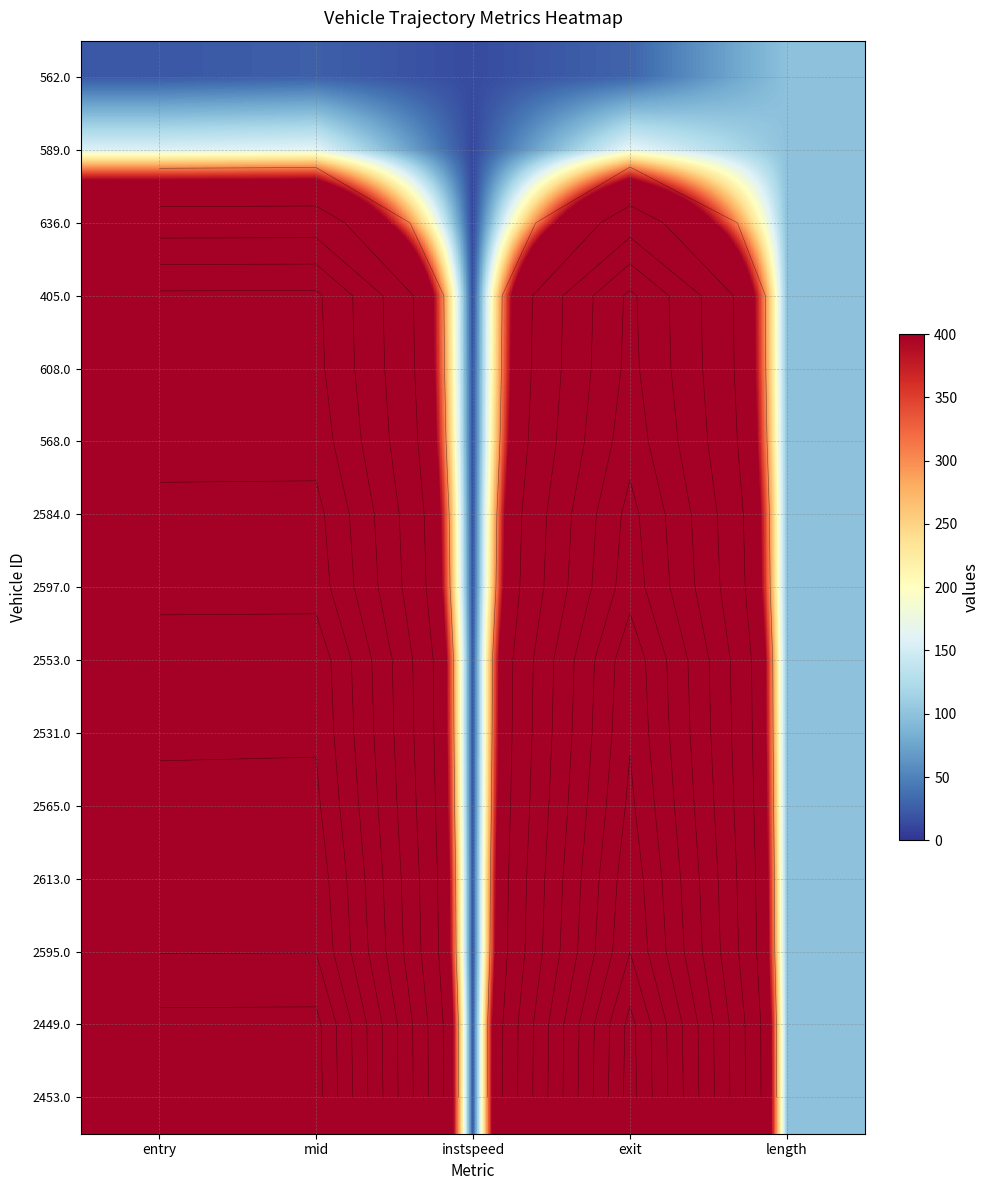

At how many categories does at least one series exceed 2131?

3